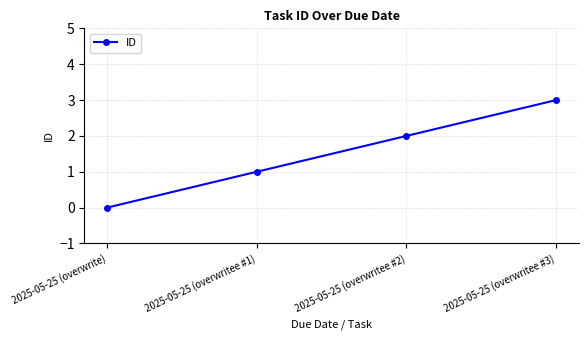

Rank the categories by value from lowest to highest.

2025-05-25 (overwrite), 2025-05-25 (overwritee #1), 2025-05-25 (overwritee #2), 2025-05-25 (overwritee #3)